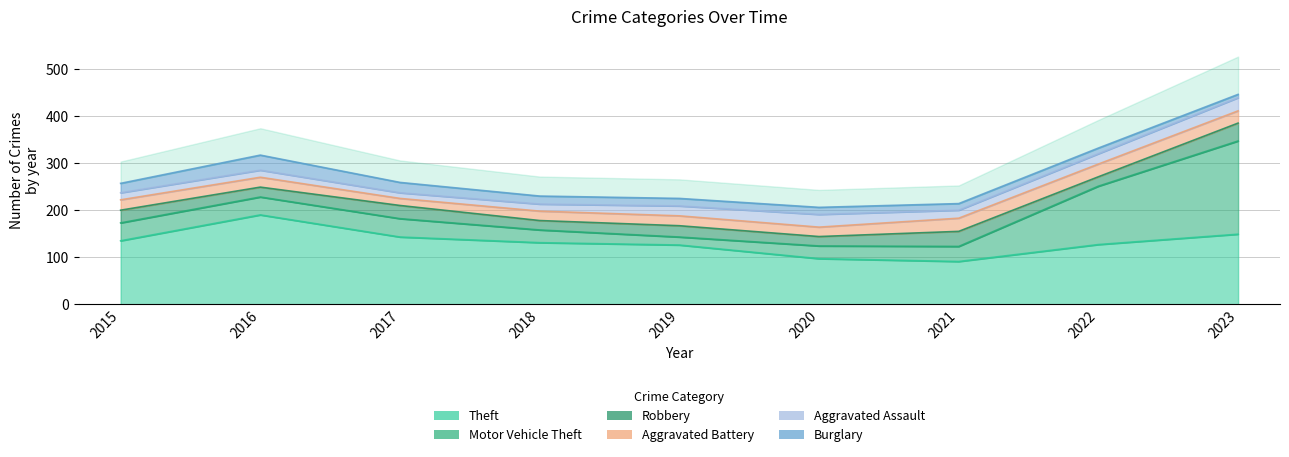

Reading left to right, what are all the values shown in this chart?

Theft: 135	190	143	131	126	97	91	127	149
Motor Vehicle Theft: 38	38	39	27	17	27	32	124	198
Robbery: 27	21	28	20	24	20	32	20	38
Aggravated Battery: 22	21	15	20	21	20	28	27	26
Aggravated Assault: 15	15	12	15	21	27	17	22	28
Burglary: 20	32	22	17	16	15	14	12	7